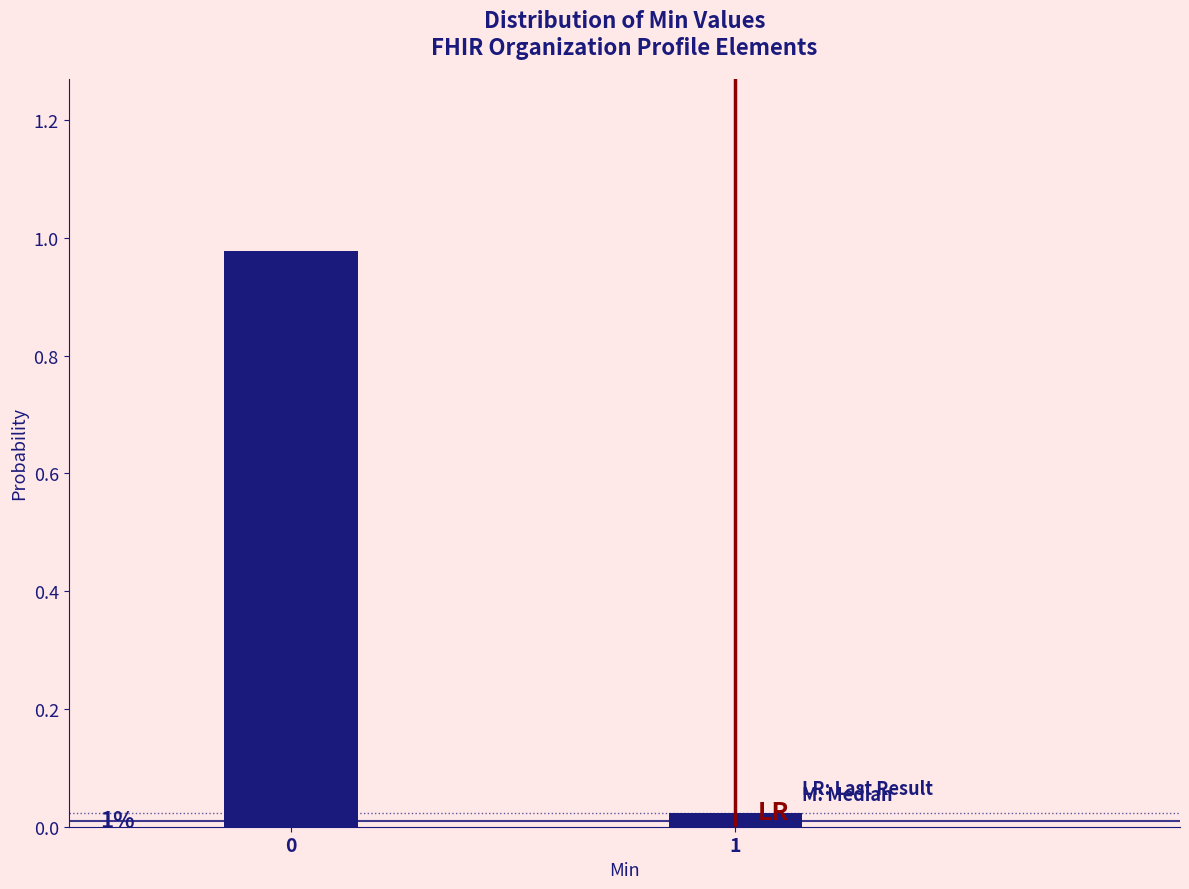

What is the change in value from 0 to 1?

-1.0